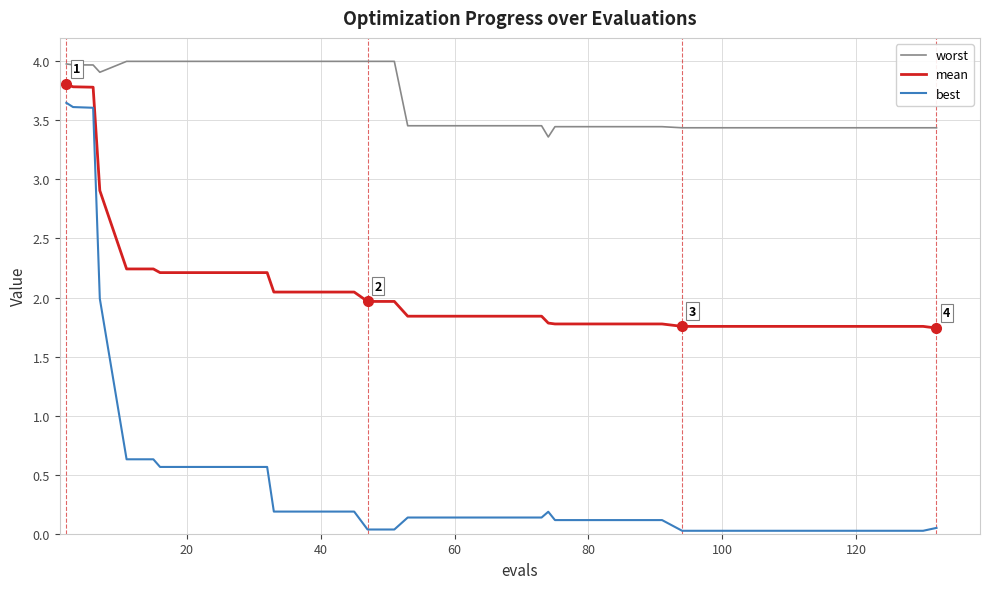

Rank the series by their average value, from lowest to highest.

best, mean, worst